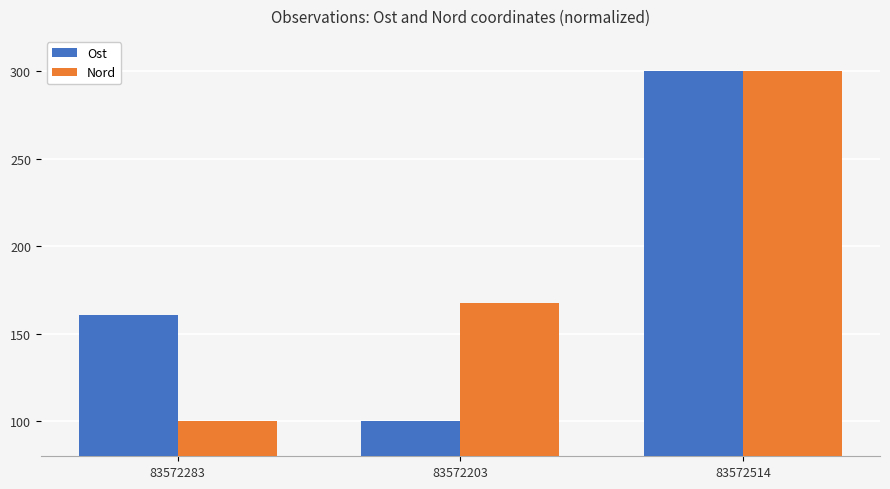

Reading left to right, what are all the values shown in this chart?

Ost: 160.5	100.0	300.0
Nord: 100.0	167.7	300.0